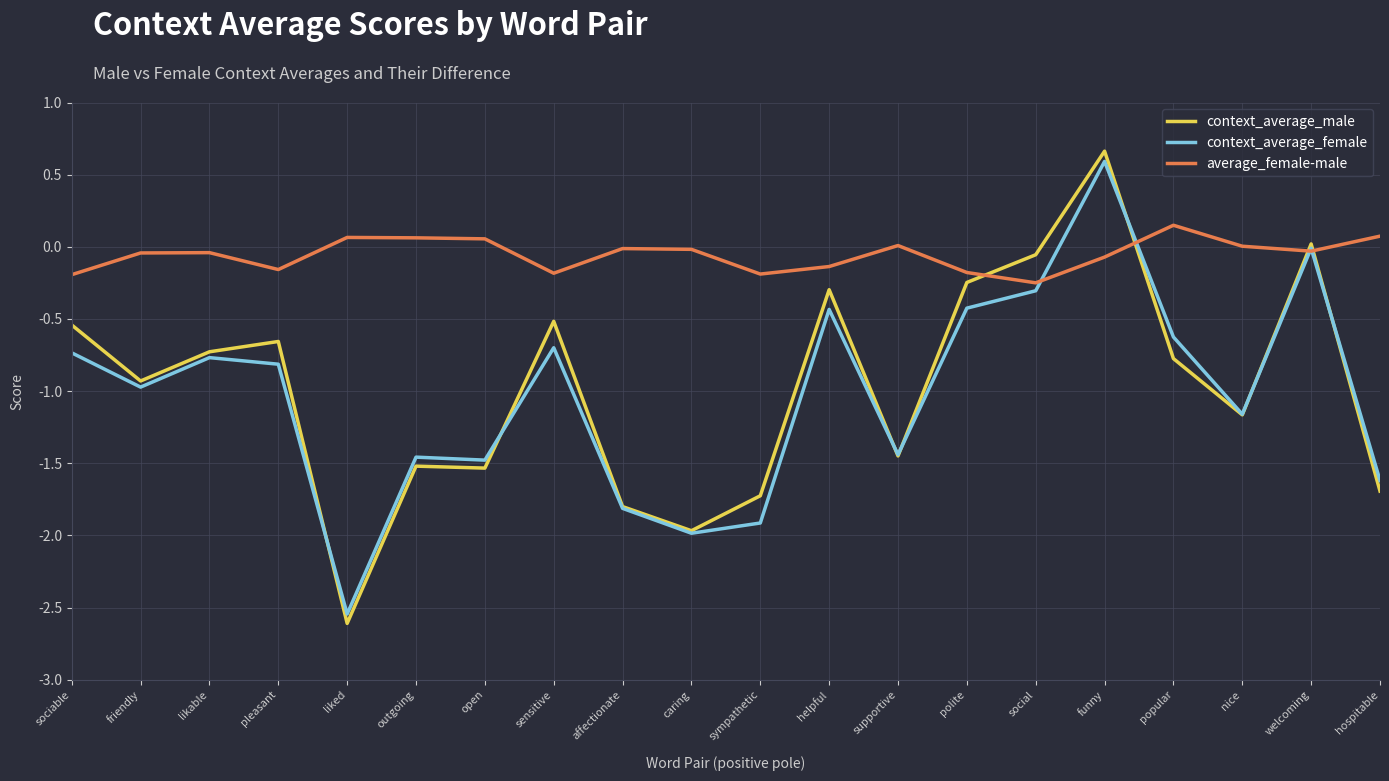

List the series in order of their peak value, highest first.

context_average_male, context_average_female, average_female-male